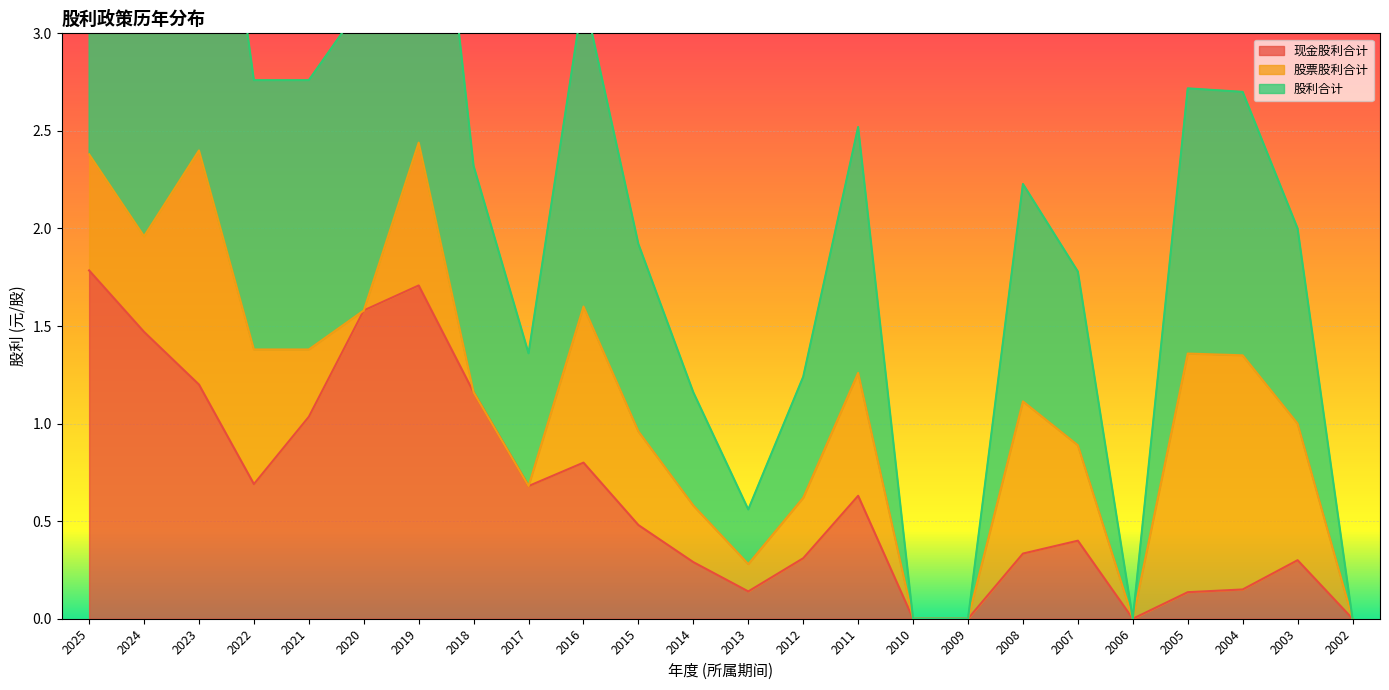

Does the chart display data point markers on the line(s)?

No